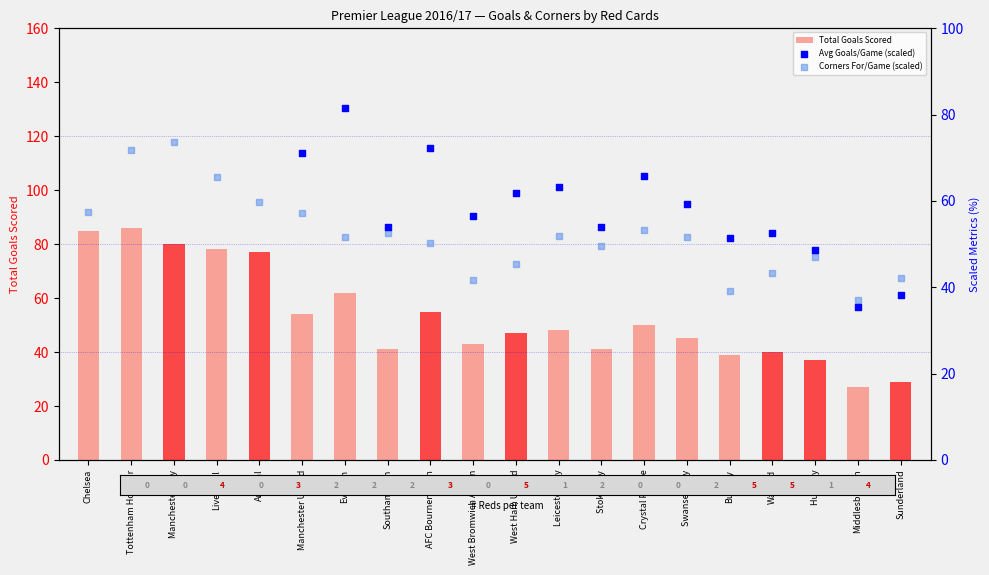

Which series contains the highest Y value?

Avg Goals/Game (scaled)